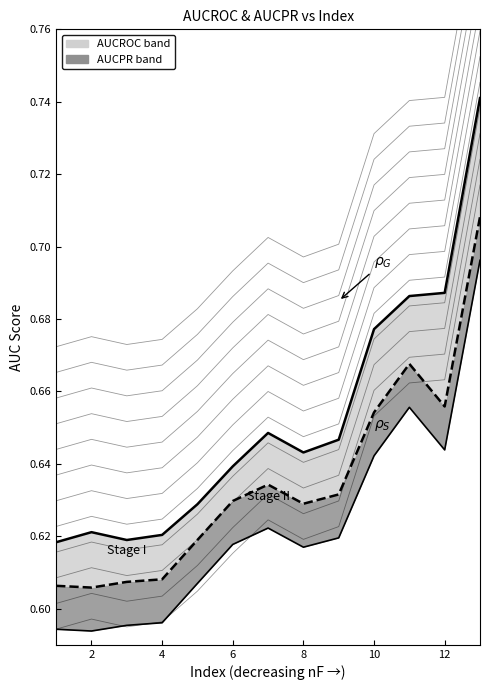

What value does the AUCPR series have at 11?

0.7